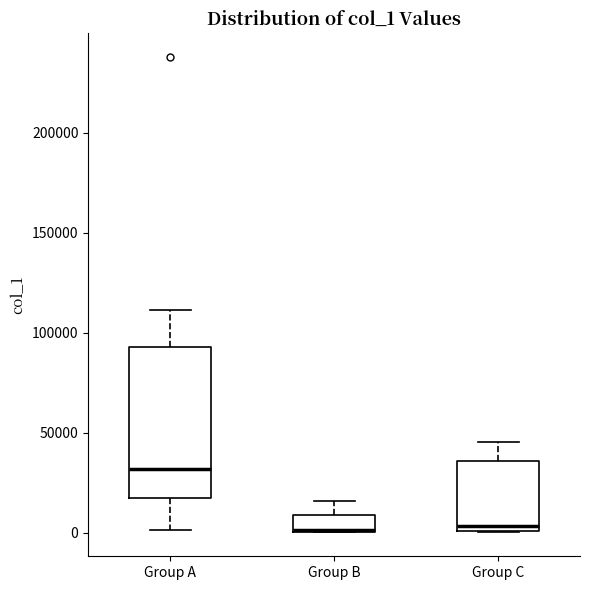

Comparing the boxes themselves (not the whiskers), which one is the tallest?

Group A